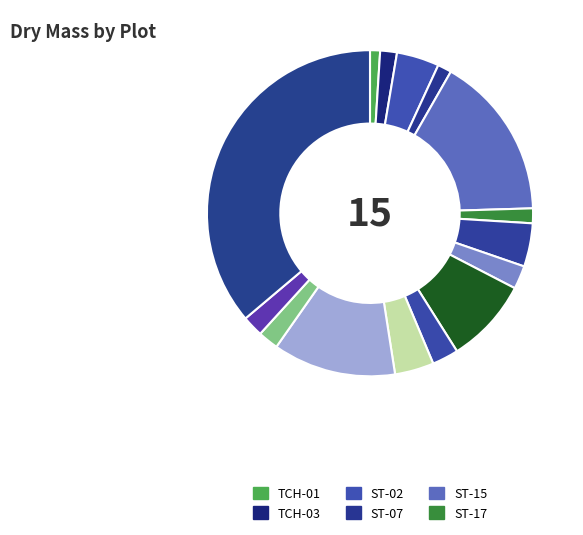

How many slices are in this pie chart?

15